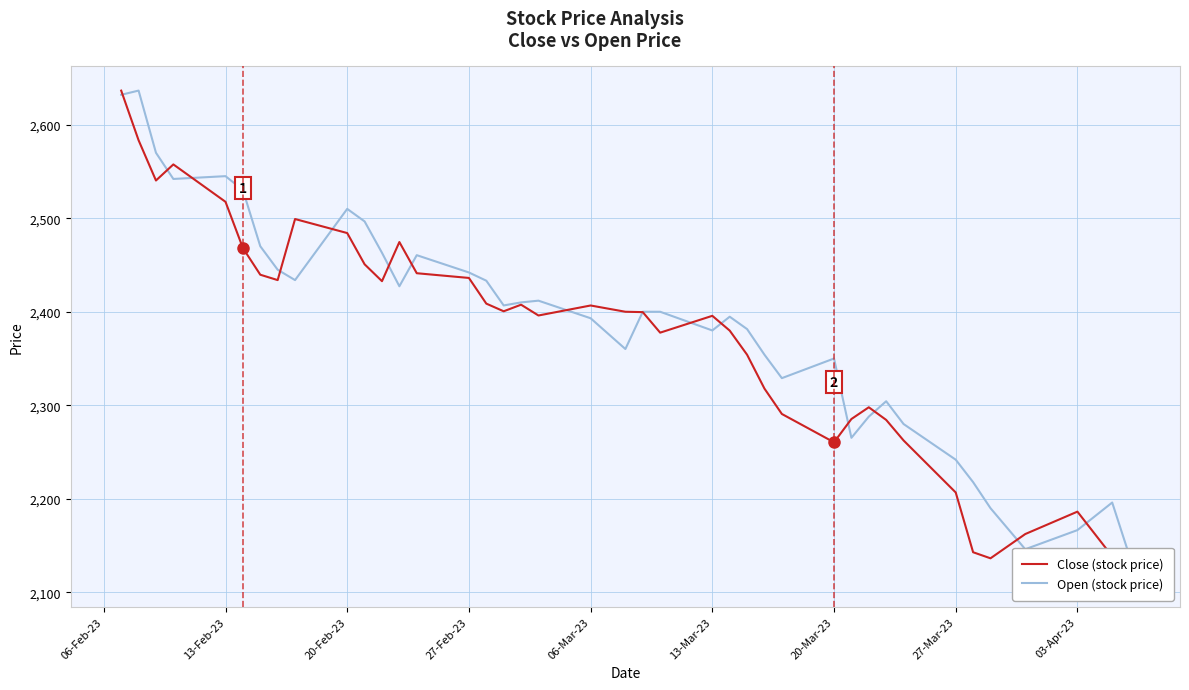

In Close (stock price), how many points are lower than both neighbors (excluding endpoints)?

8